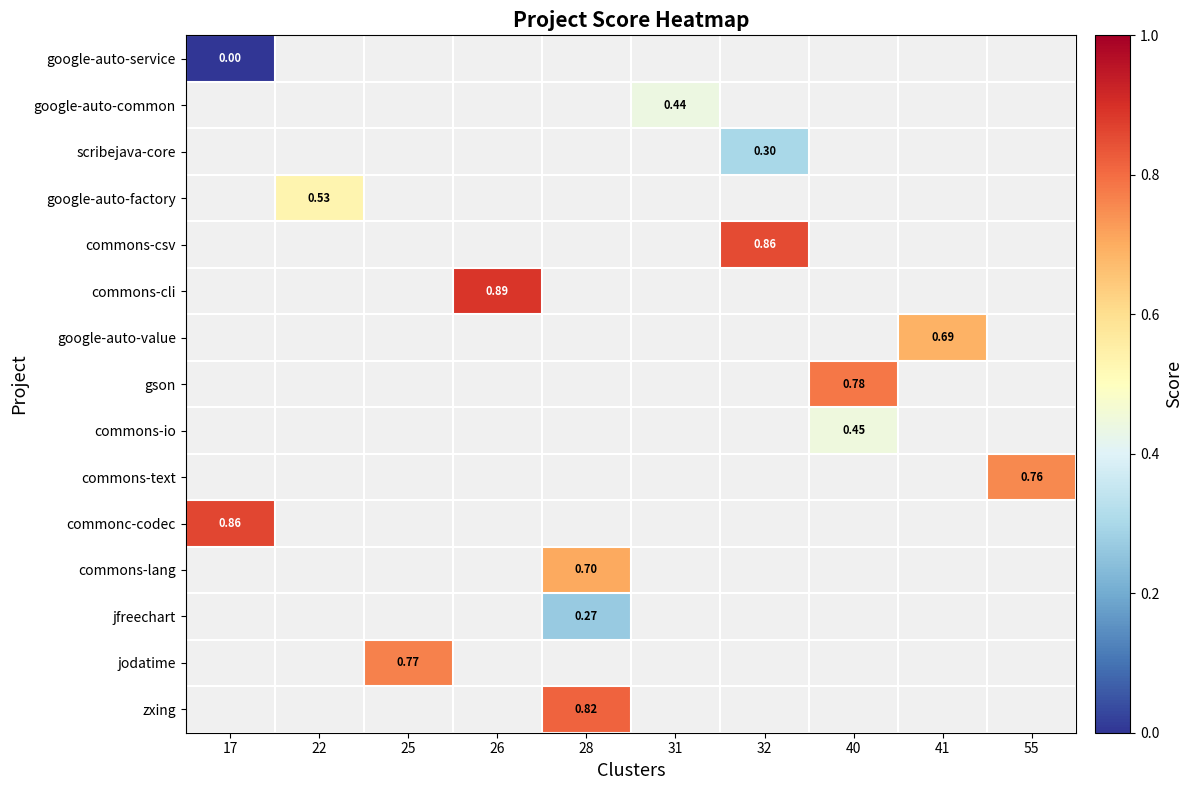

Which category has the lowest value across all series?

17